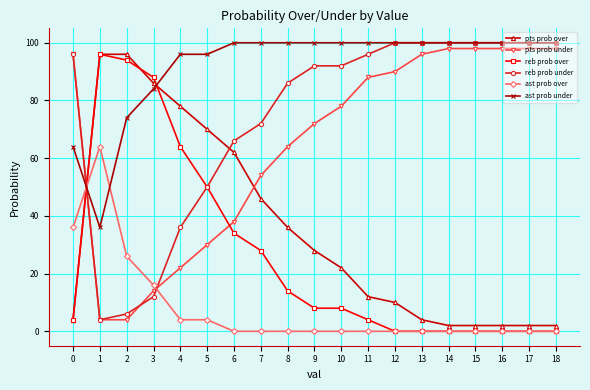

Where is the first local minimum for reb prob under?

1